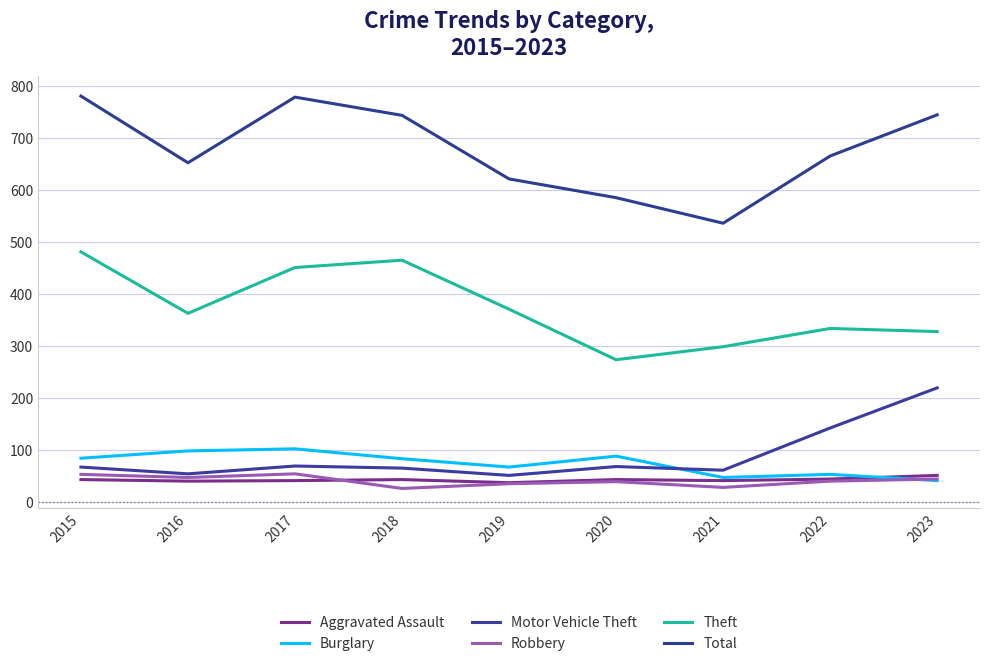

How many lines are shown in the chart?

6